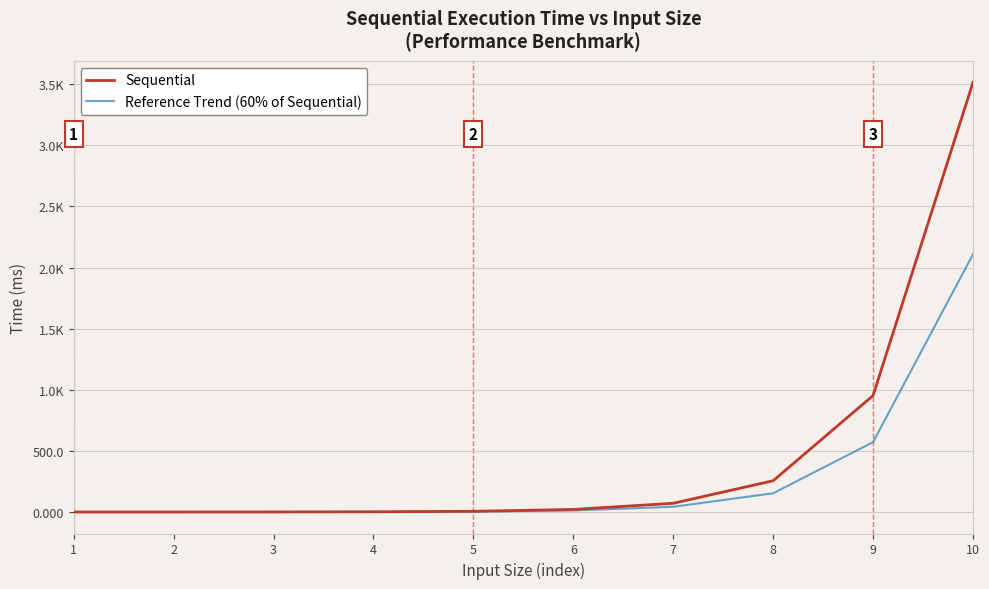

Is this an area chart (filled region under the line)?

No